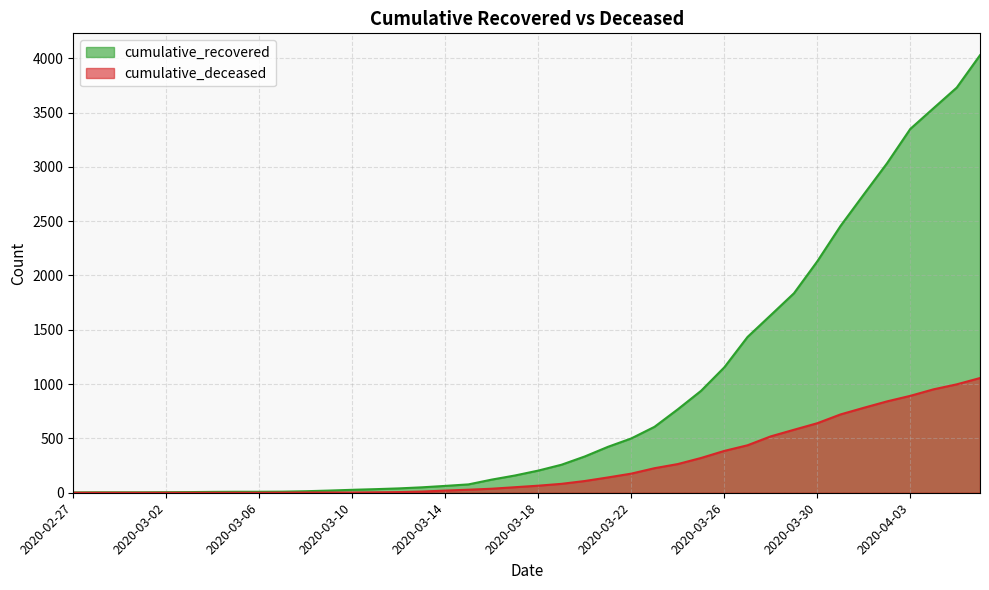

Which has a higher value, 2020-04-06 or 2020-03-31?

2020-04-06